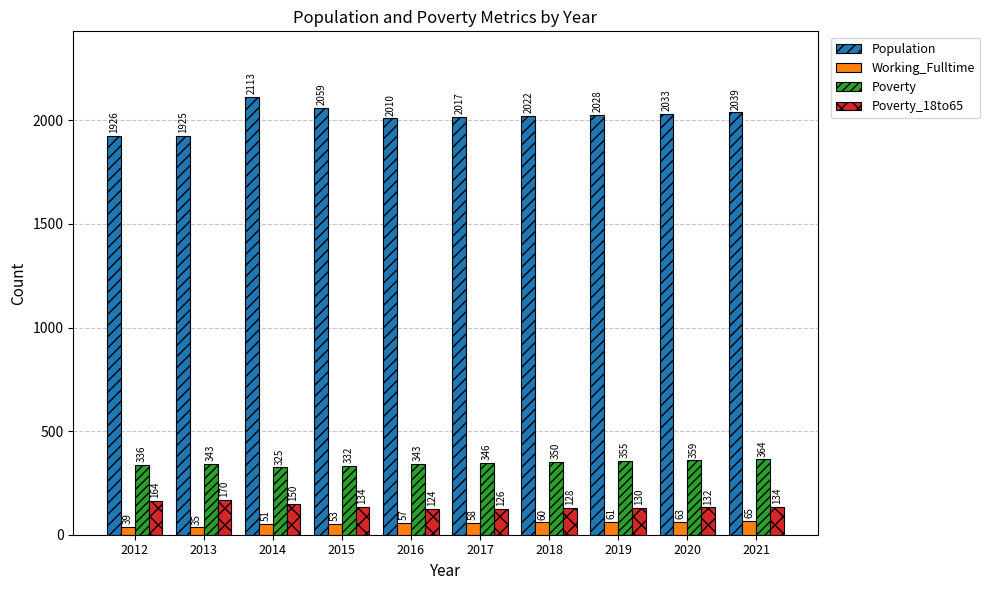

How many data points in Poverty are less than 346?

5